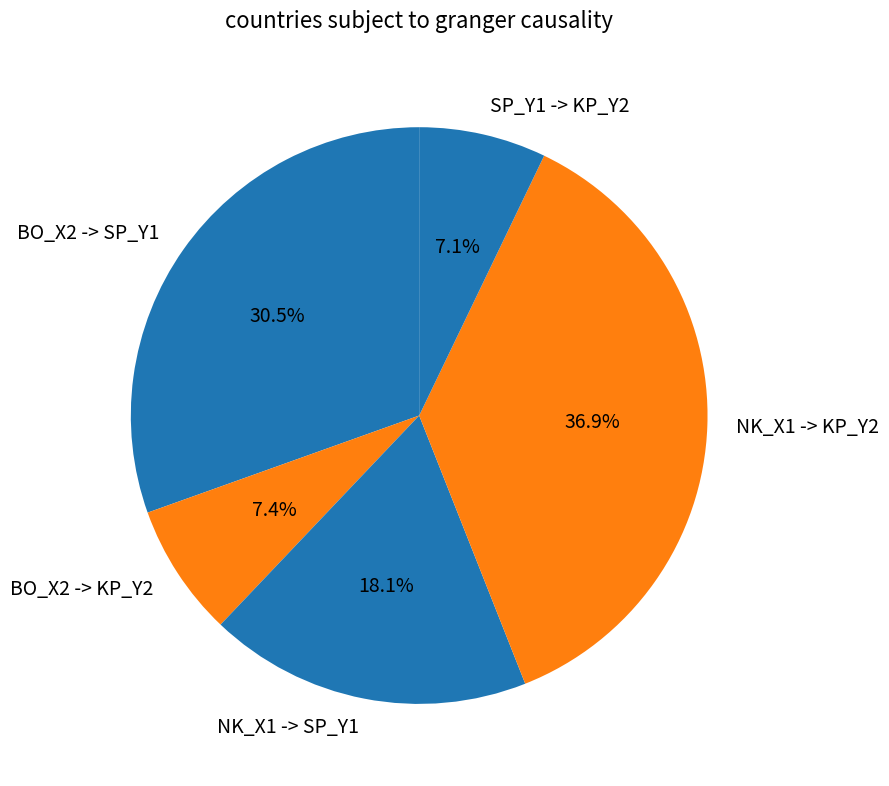

To the nearest percent, what is the average slice percentage?

20%